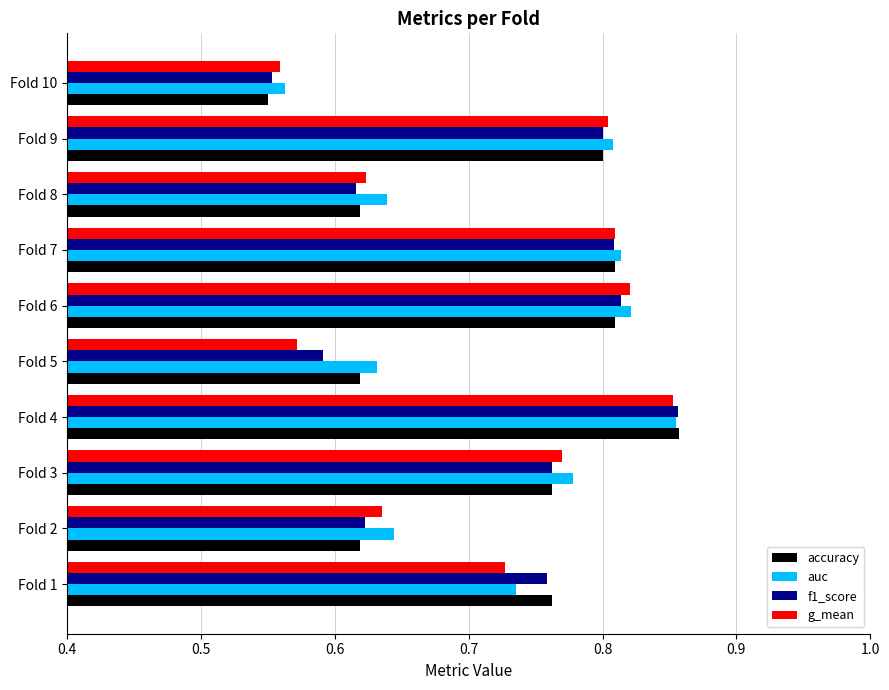

Between Fold 1 and Fold 7, which series saw the biggest shift?

g_mean